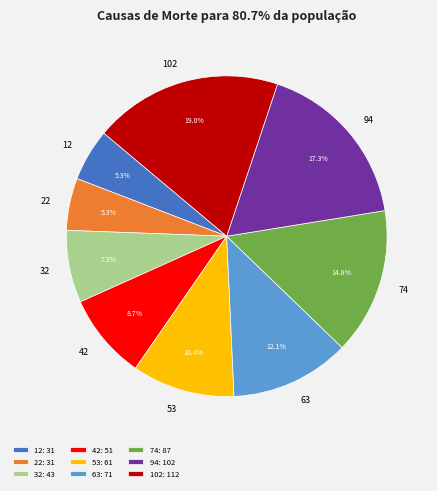

The 63 slice represents 23% of the pie. True or false?

False